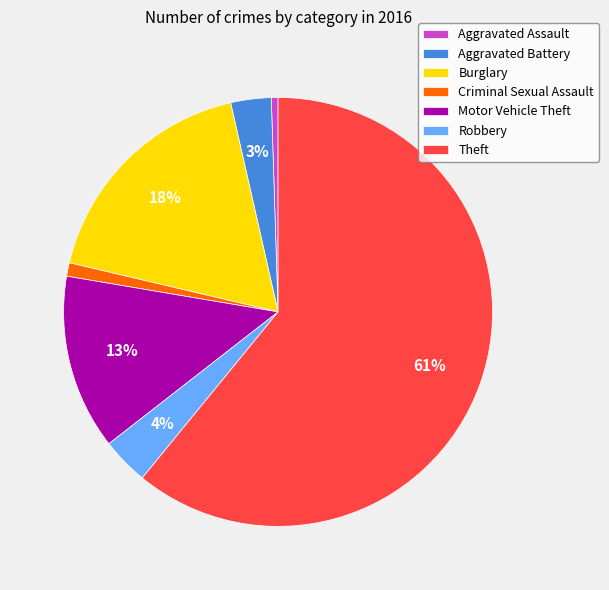

To the nearest percent, what is the combined percentage of Aggravated Battery and Burglary?

21%